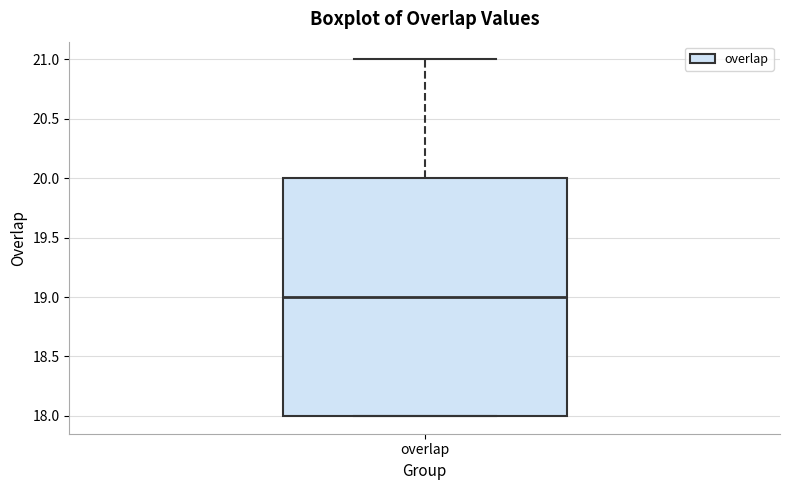

Where is the lower edge of the box for overlap on the y-axis? The values are not printed on the chart, so give them approximately, as read against the axis.

18